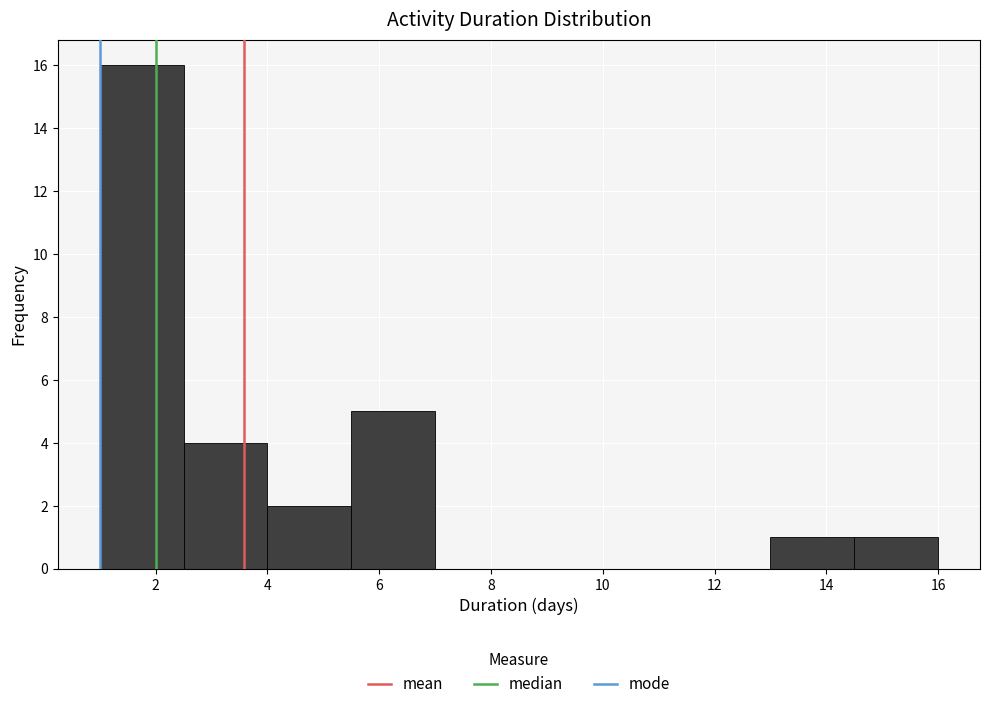

Over which range of the x-axis is the bar tallest?

1.0 to 2.5